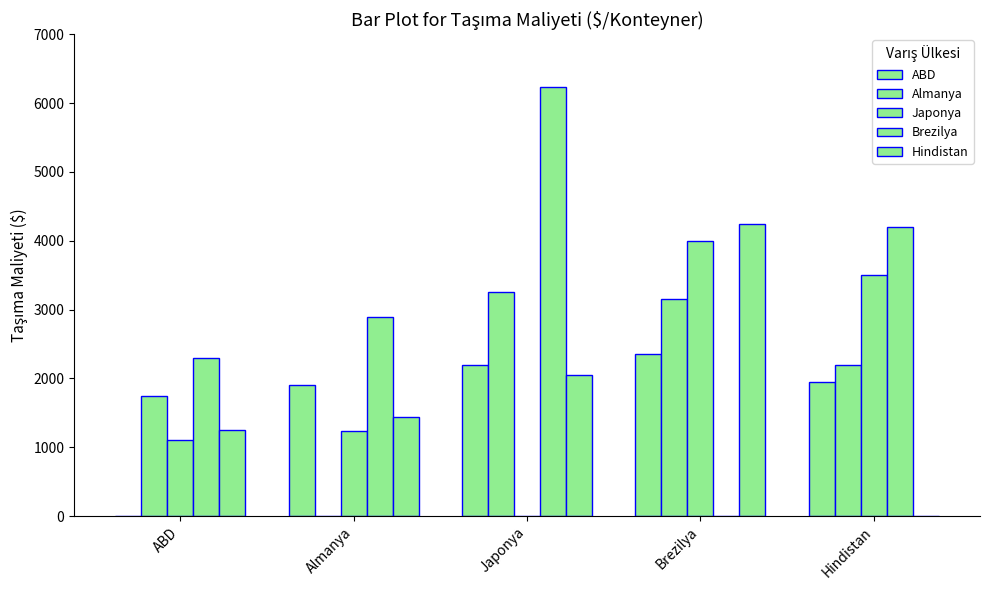

How many distinct data groups are displayed?

5